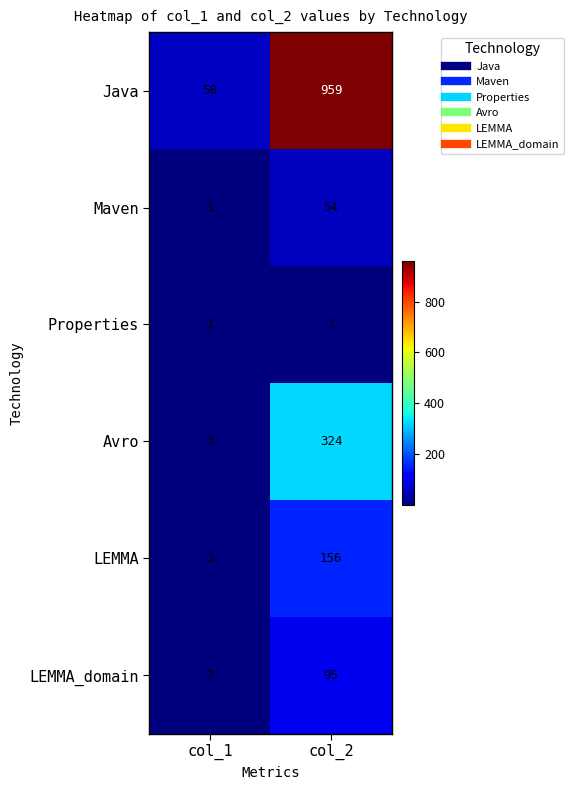

Reading left to right, list all the values displayed in this chart.

Java: 58	959
Maven: 1	54
Properties: 1	1
Avro: 3	324
LEMMA: 3	156
LEMMA_domain: 2	95